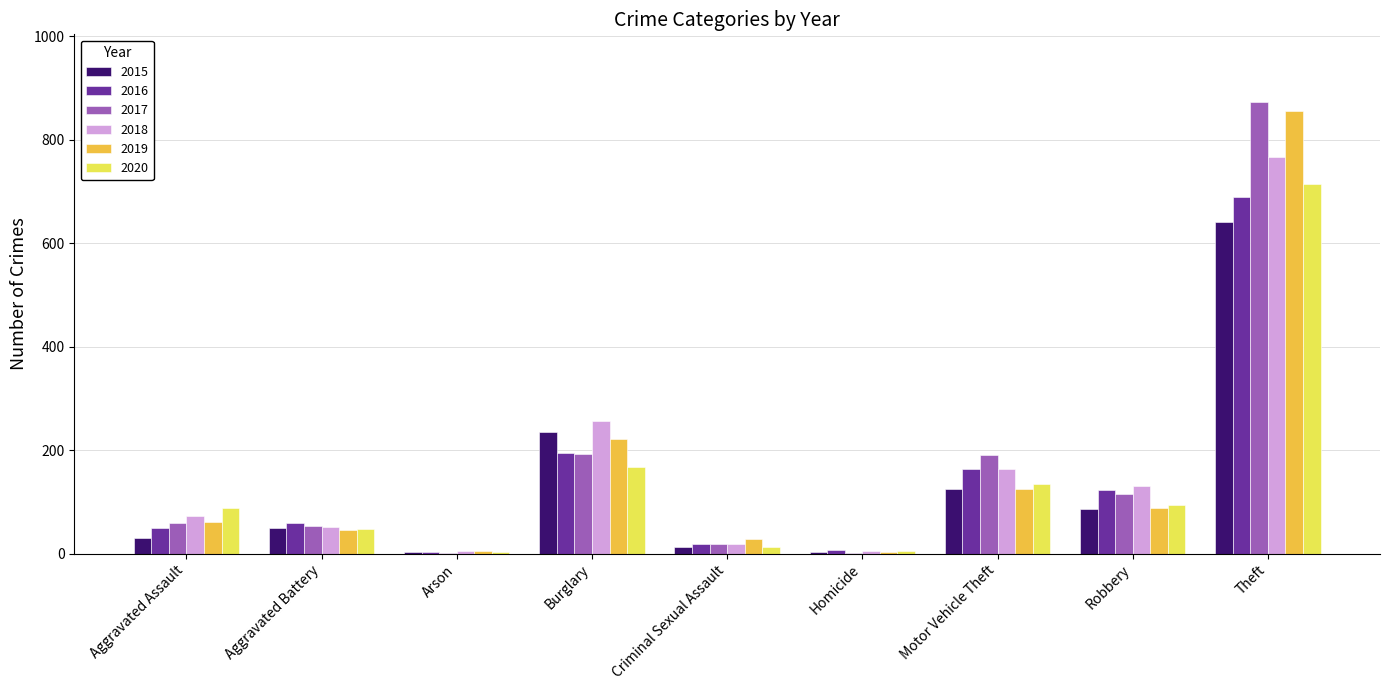

How many distinct data groups are displayed?

6